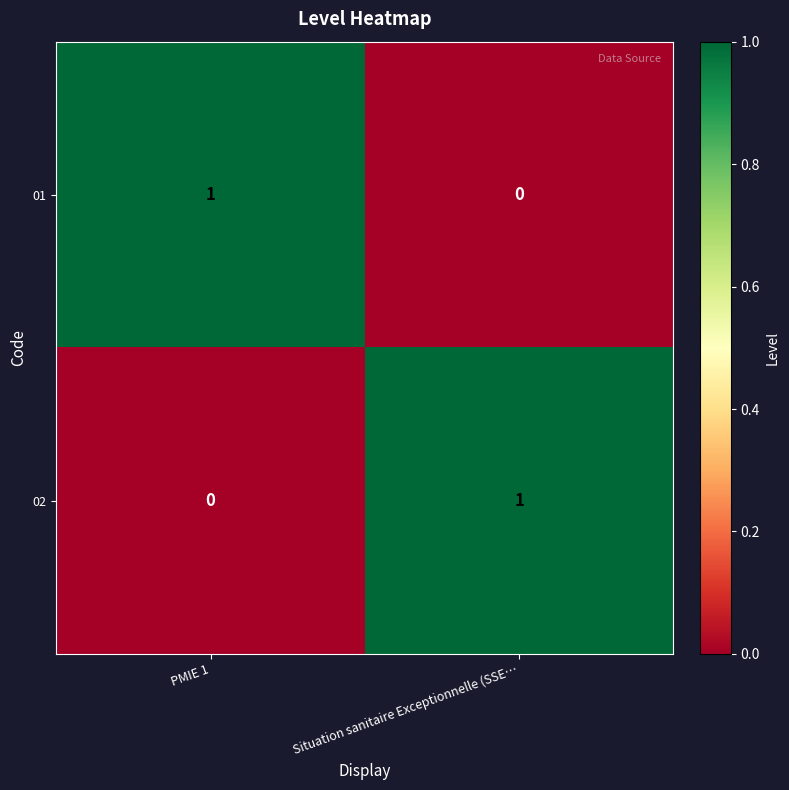

At PMIE 1, list the series in order from smallest to largest.

02, 01